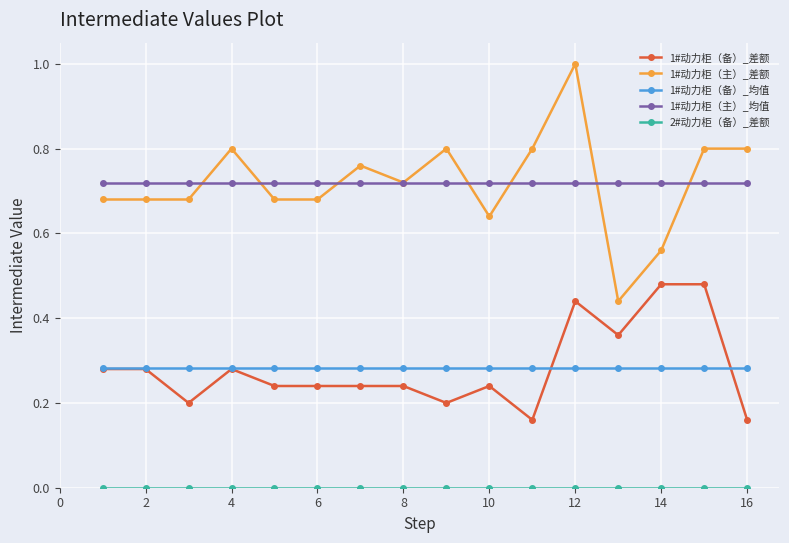

True or false: 1#动力柜（主）_差额 and 1#动力柜（备）_差额 cross at least once.

False